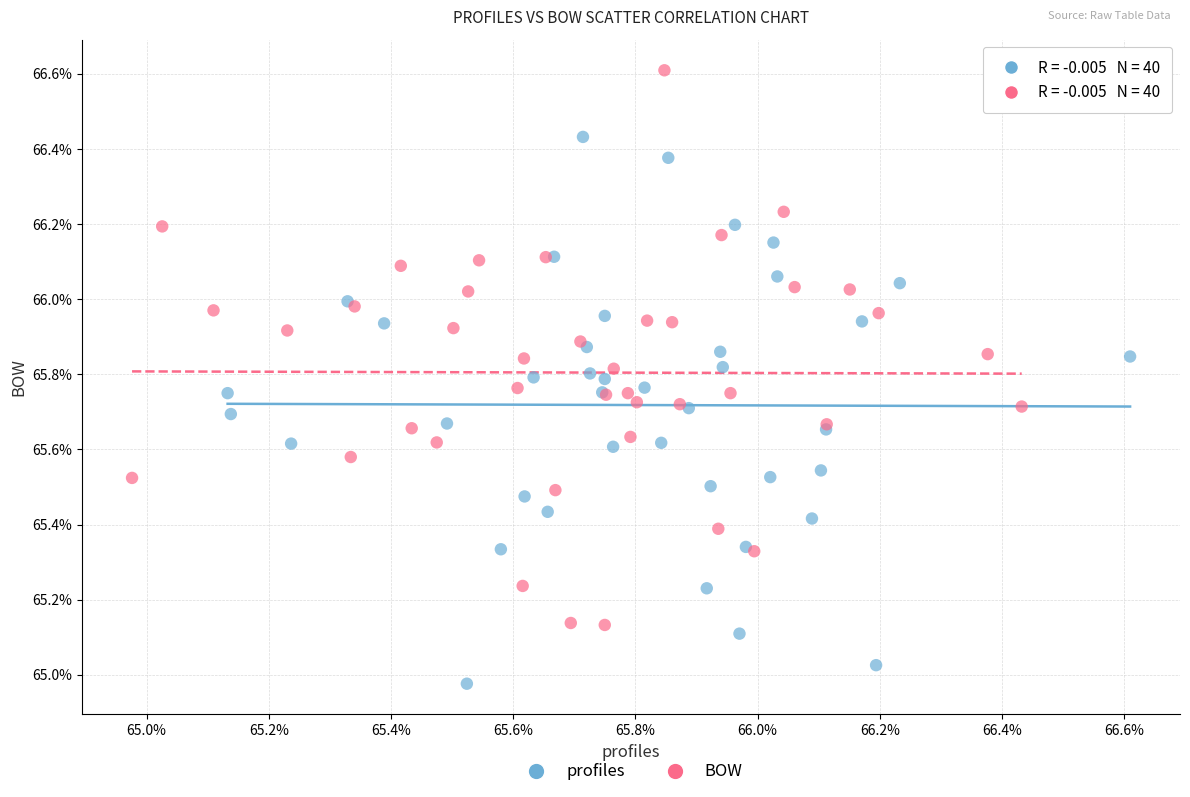

Which series has the largest Y range (max minus min)?

BOW